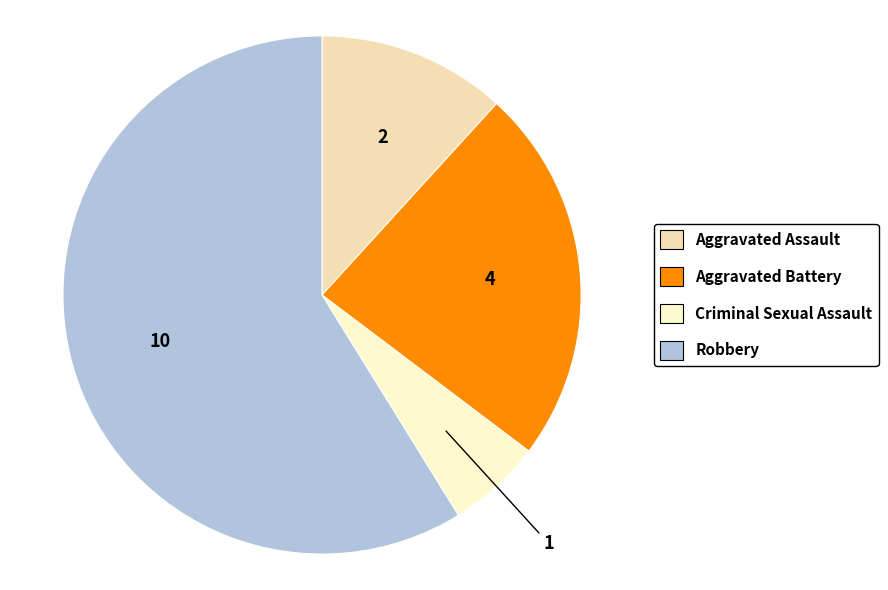

What is the smallest slice in the pie chart?

Criminal Sexual Assault